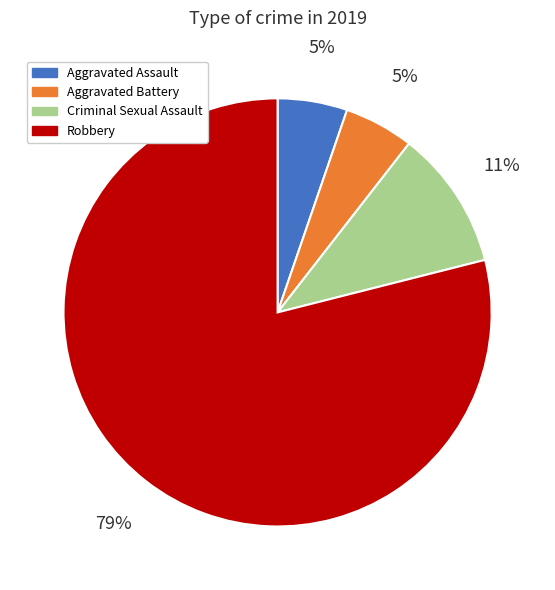

Do Criminal Sexual Assault and Aggravated Assault together represent more than half of the pie?

No